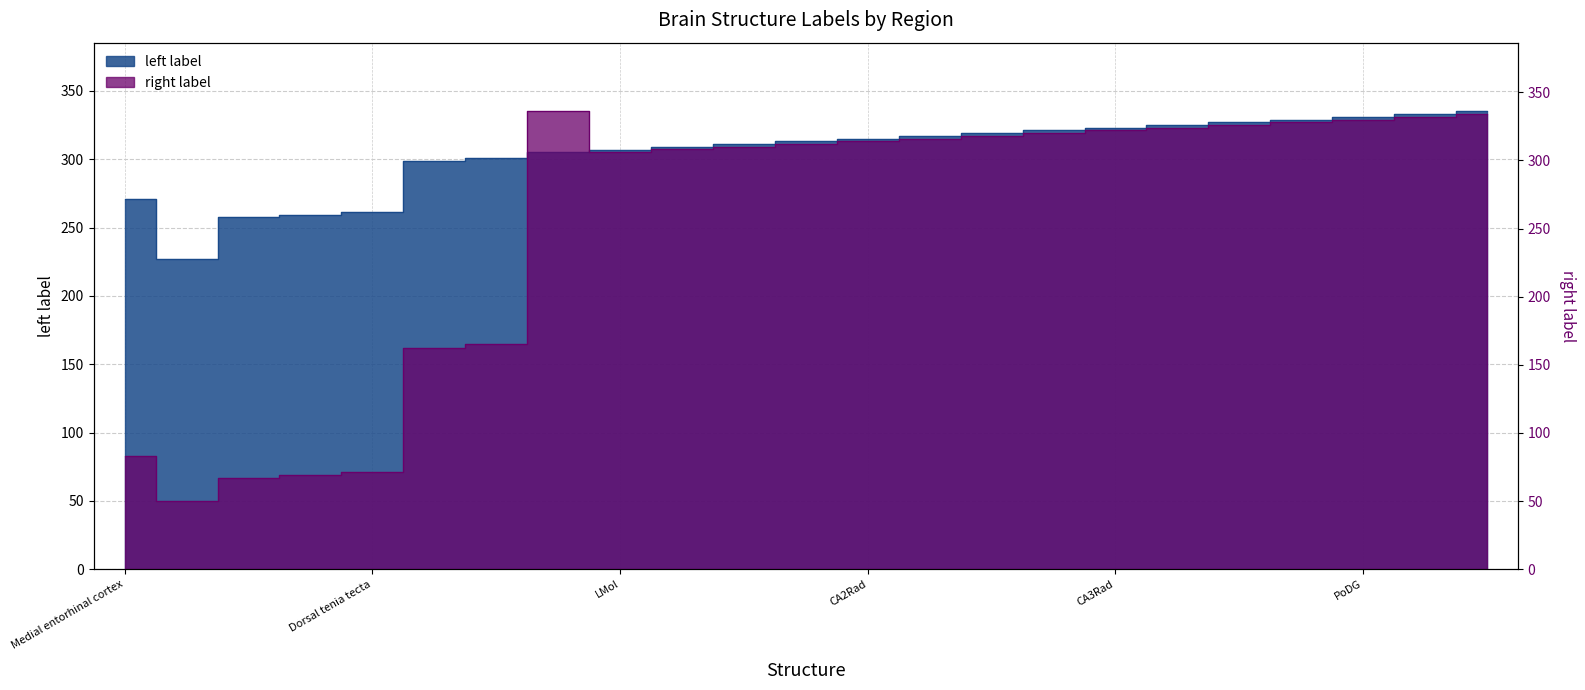

In right label, how many points are lower than both neighbors (excluding endpoints)?

2